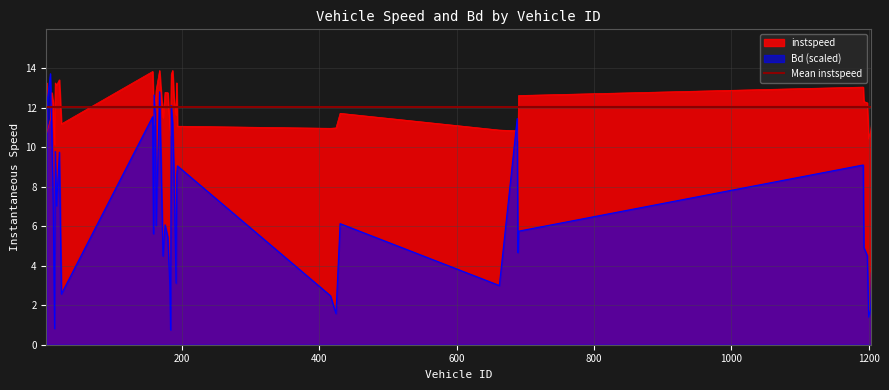

What is the lowest value of the instspeed series?

10.1